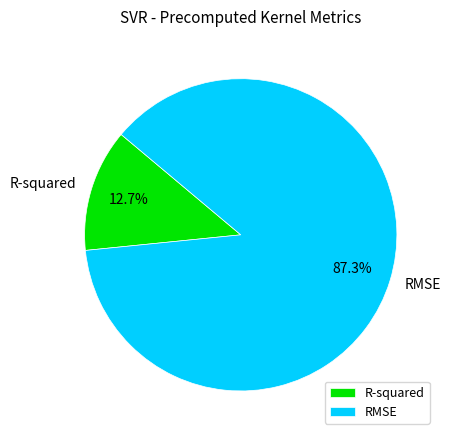

Which slice is the largest?

RMSE